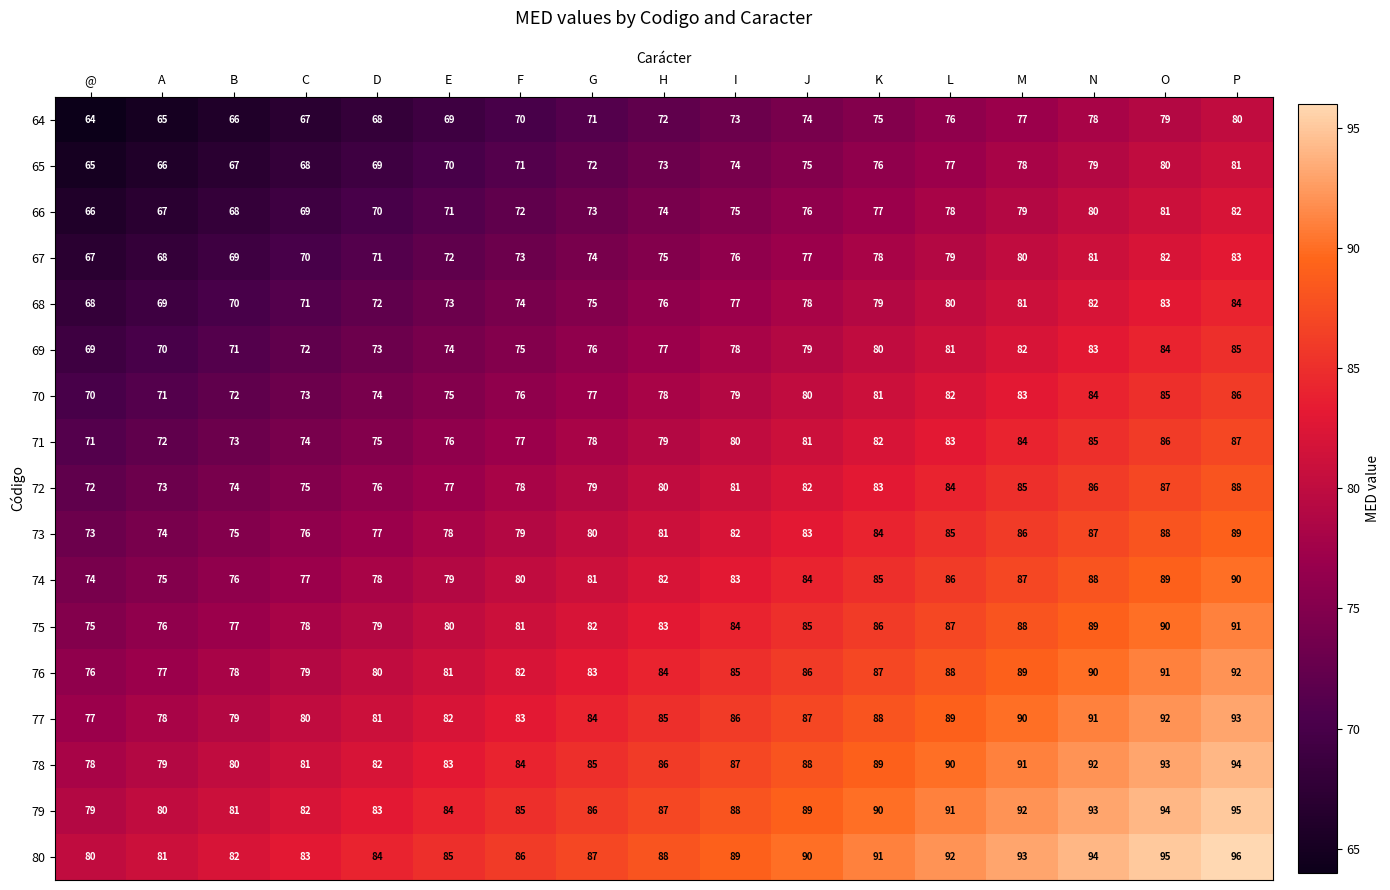

Rank the series at N from lowest to highest value.

64, 65, 66, 67, 68, 69, 70, 71, 72, 73, 74, 75, 76, 77, 78, 79, 80